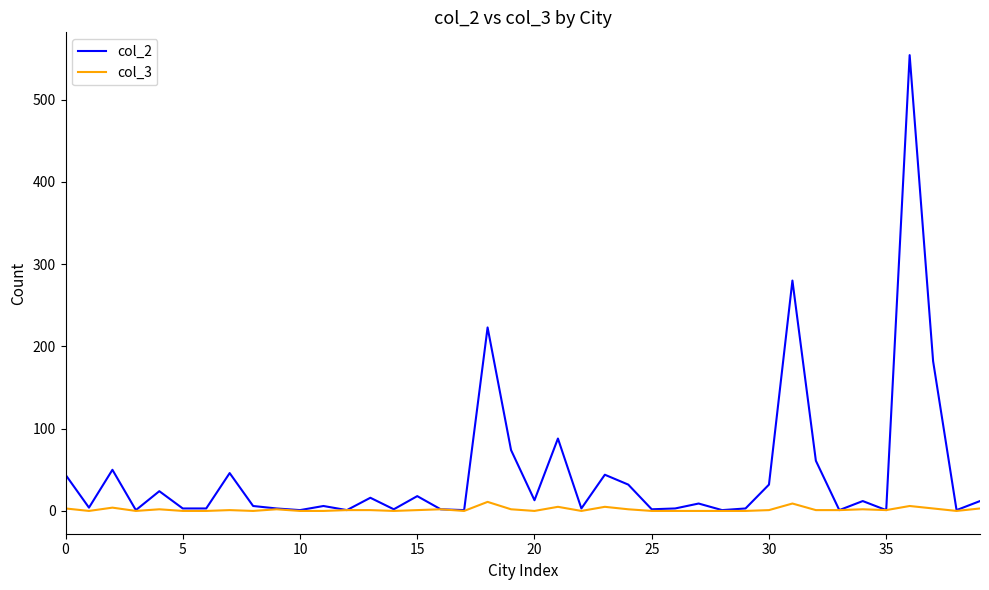

Which series has the largest total across all categories?

col_2